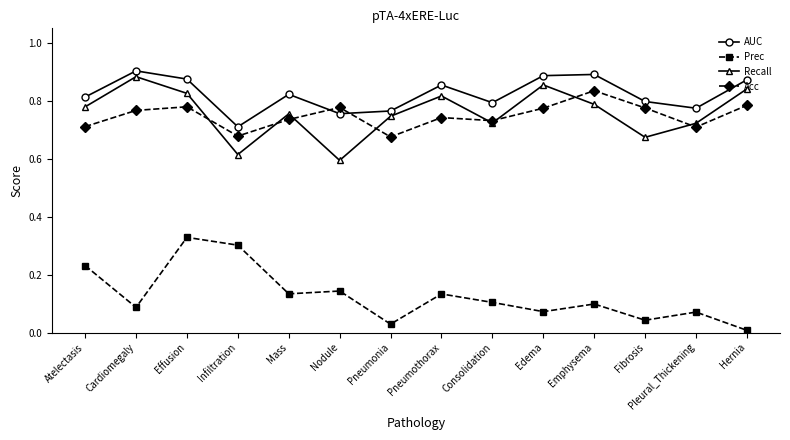

True or false: AUC and Prec intersect in this chart.

False